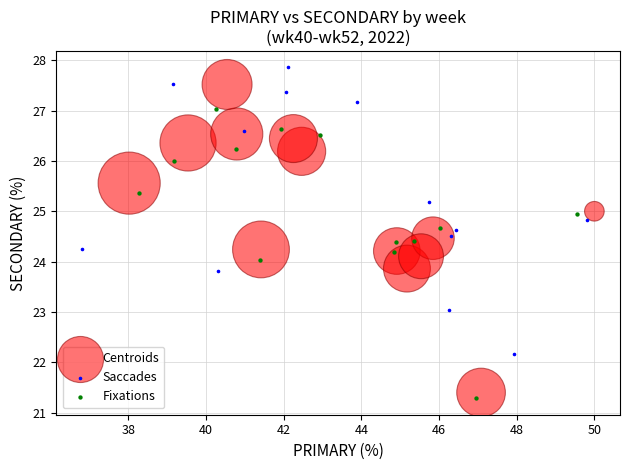

Which series contains the highest Y value?

Saccades